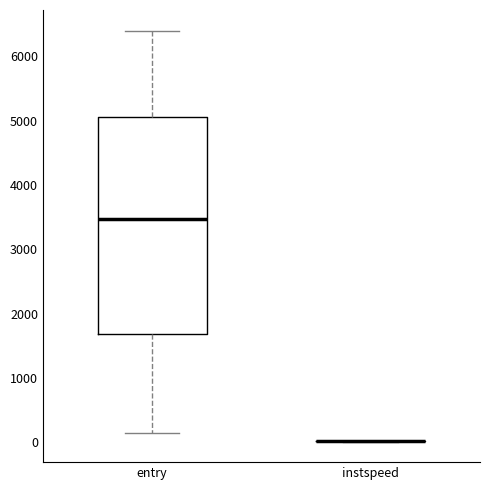

Where does the upper whisker of the box for entry end on the y-axis? The values are not printed on the chart, so give them approximately, as read against the axis.

6400